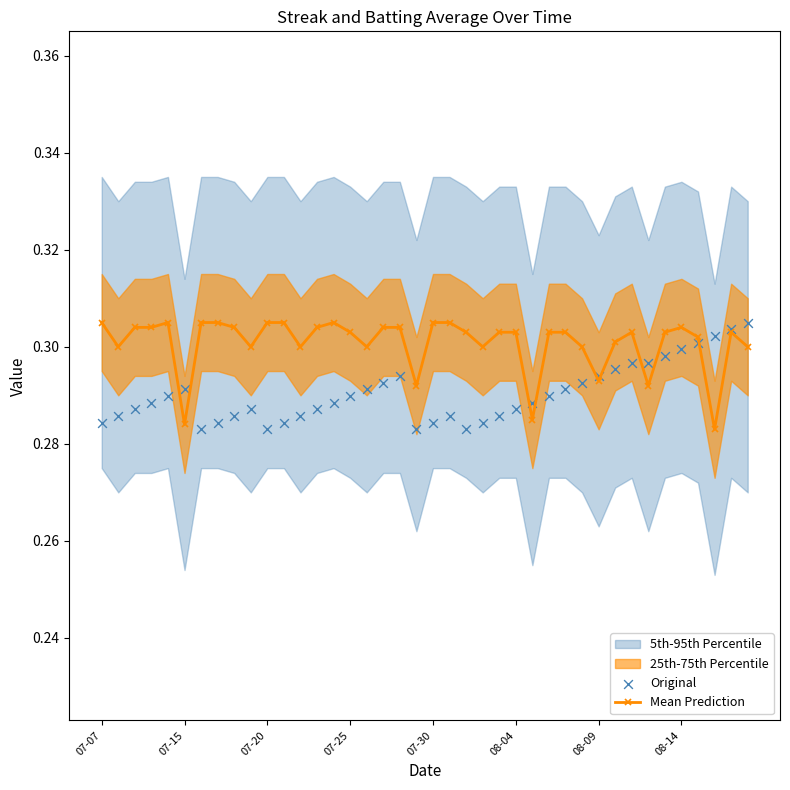

How many Mean Prediction values are between 0 and 1?

40